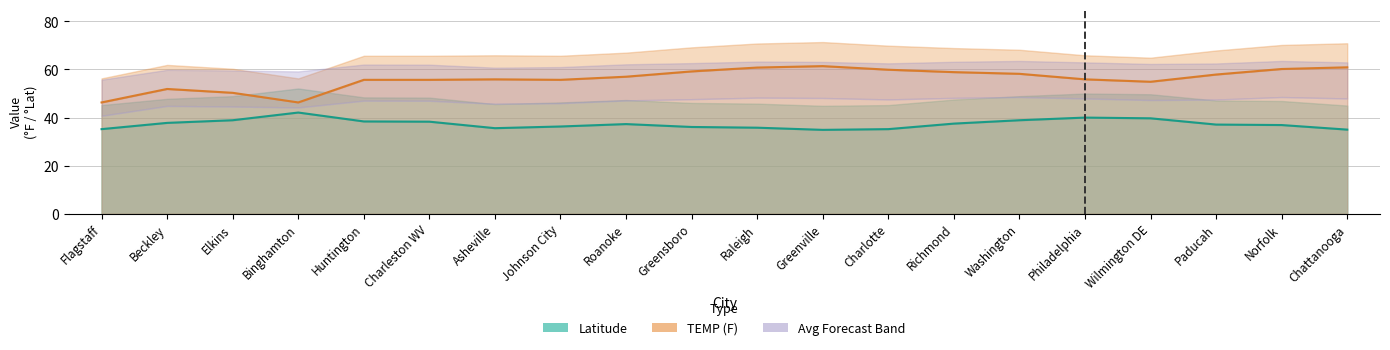

True or false: TEMP (F) and Latitude intersect in this chart.

False